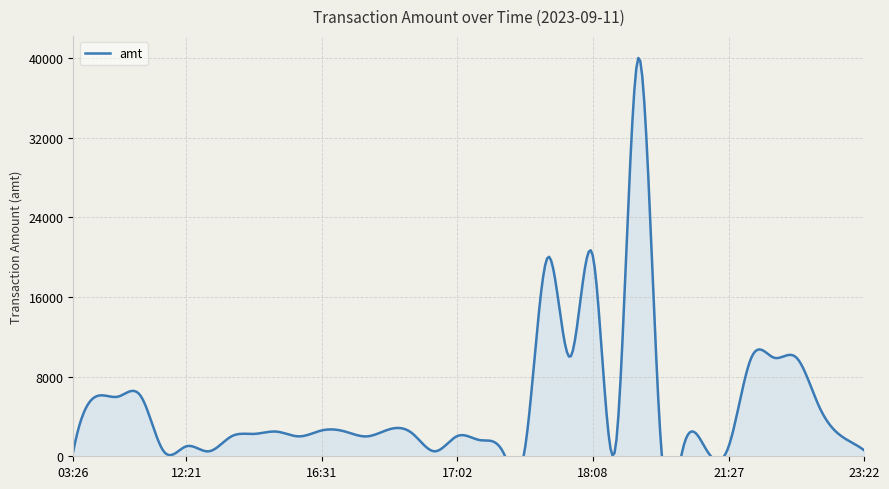

What is the difference between the maximum and minimum values?

39500.1